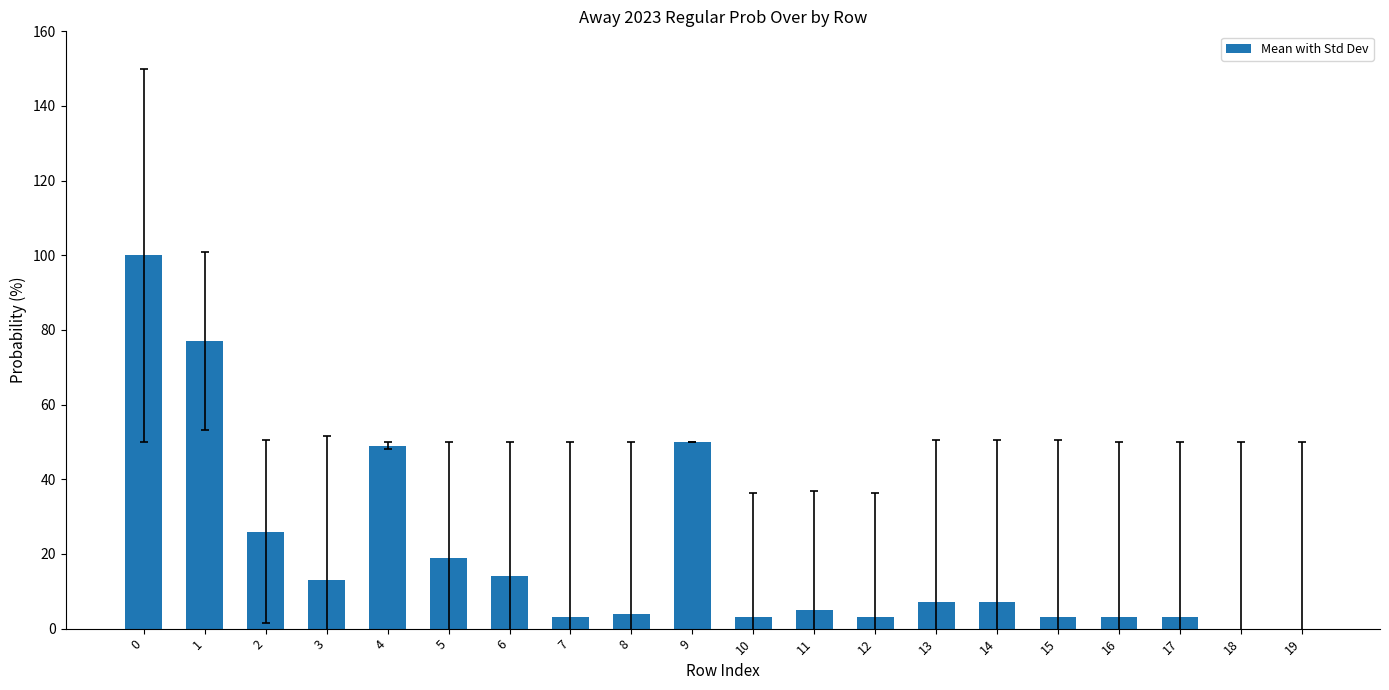

How many categories are shown in the chart?

20